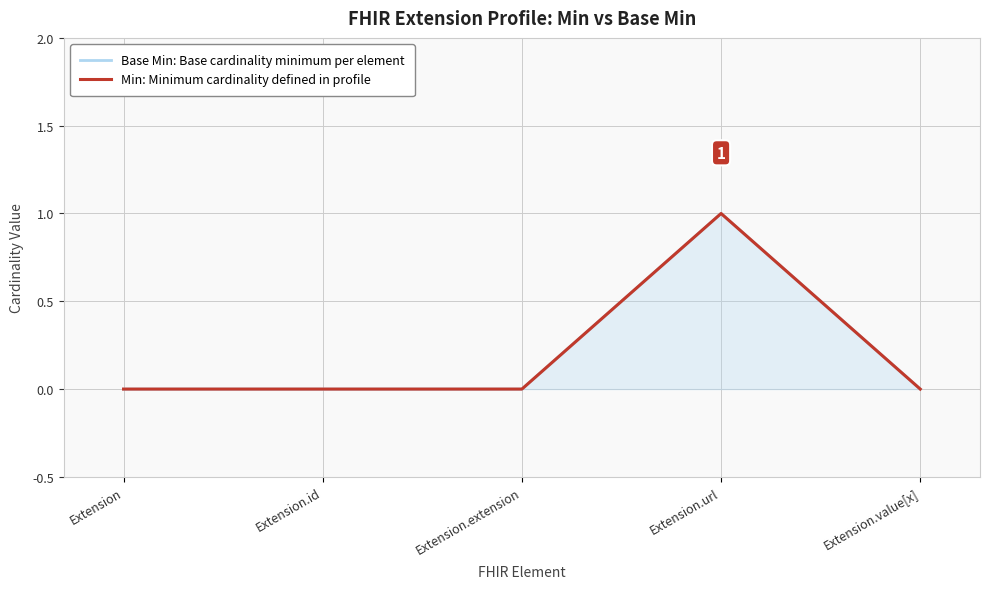

Where is Base Min: Base cardinality minimum per element nearest to the value 0?

Extension